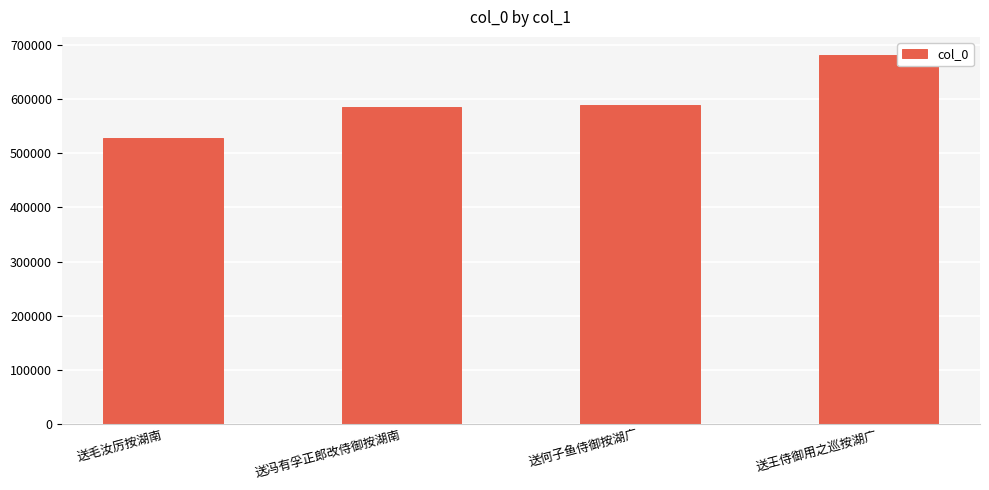

What is the sum of the values at 送毛汝厉按湖南 and 送冯有孚正郎改侍御按湖南?

1113103